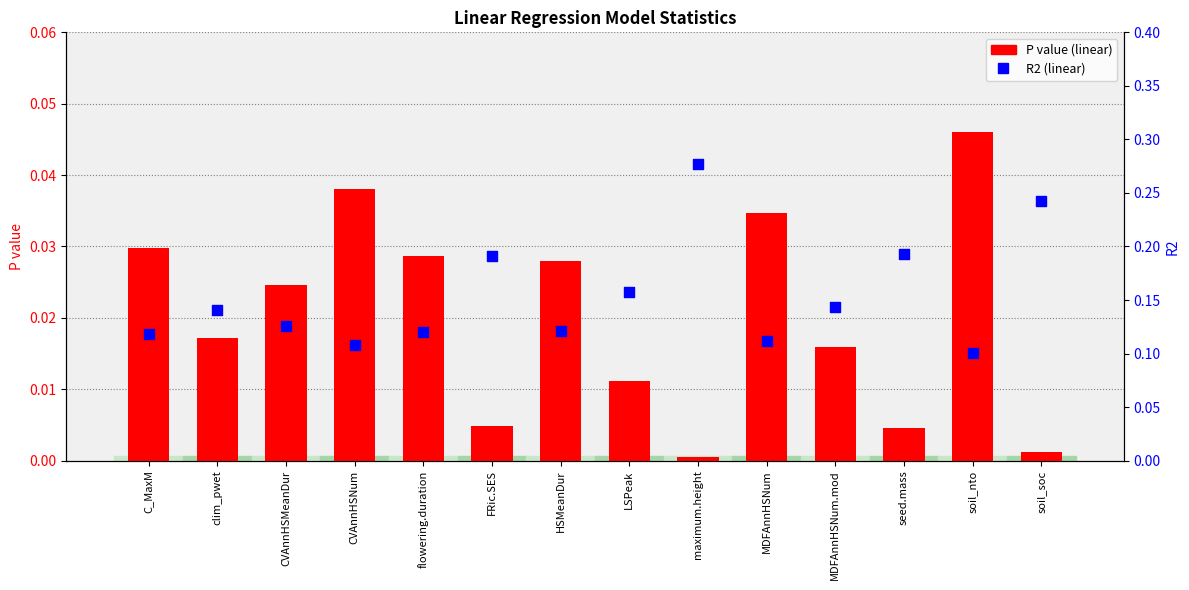

What is the total value across all series at seed.mass?

0.2